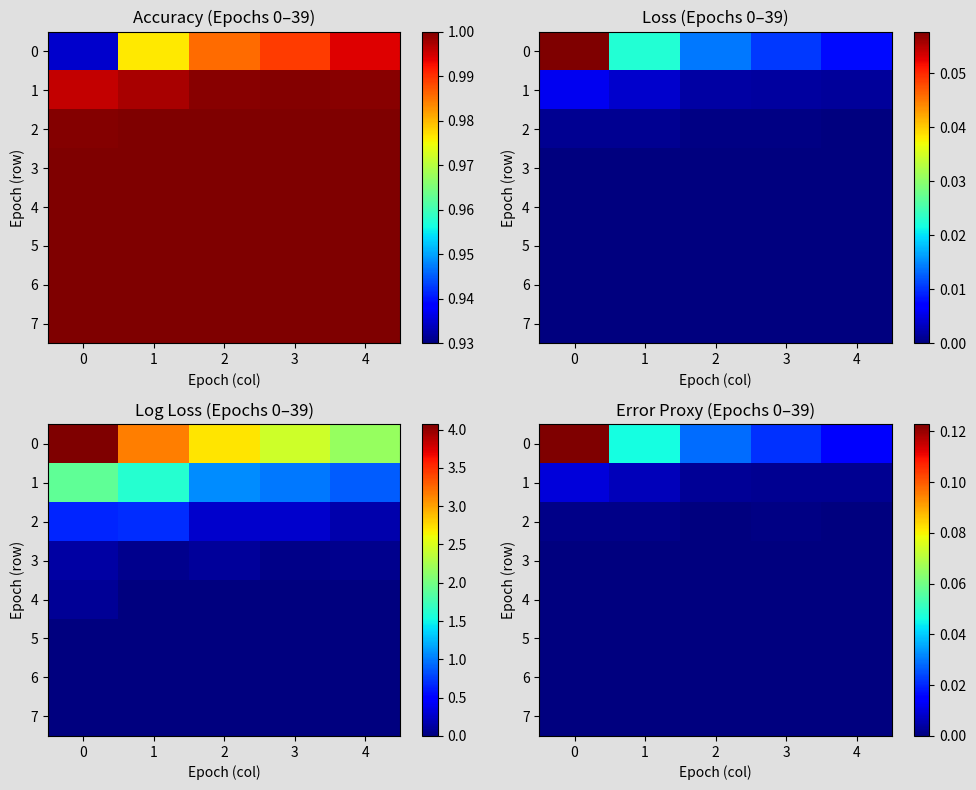

Is the value of 3 at 1 greater than the value of 5 at 4?

Yes